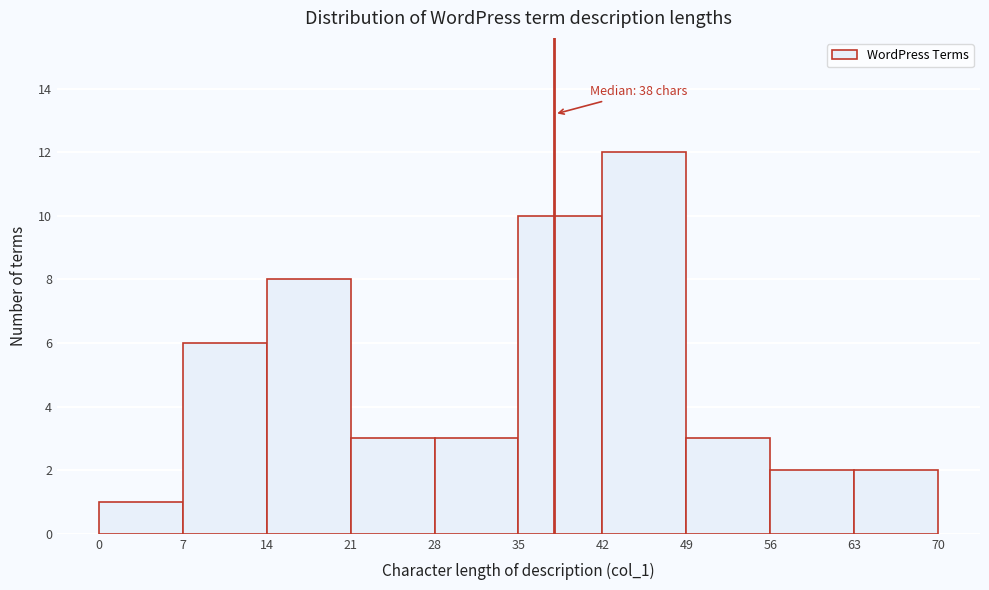

Over which range of the x-axis is the bar tallest?

42 to 49